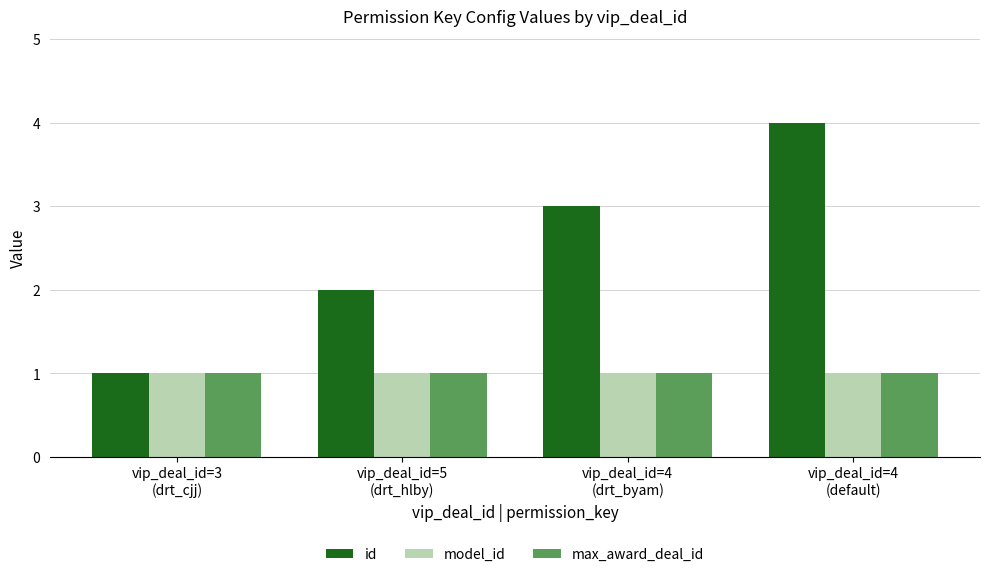

Does the chart contain any negative values?

No